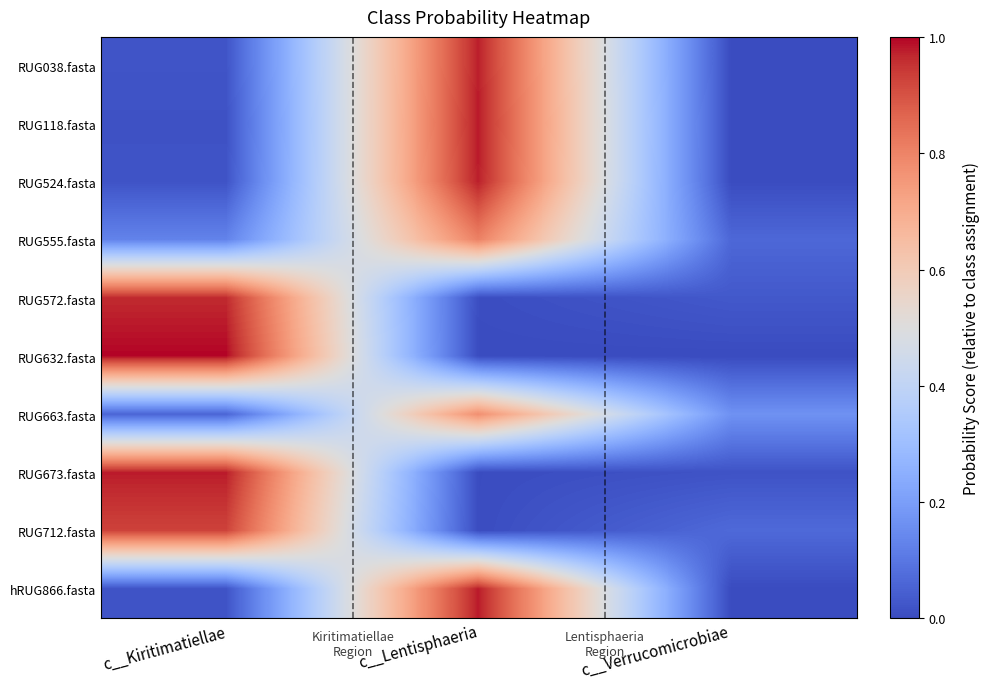

How many series are shown in this chart?

10